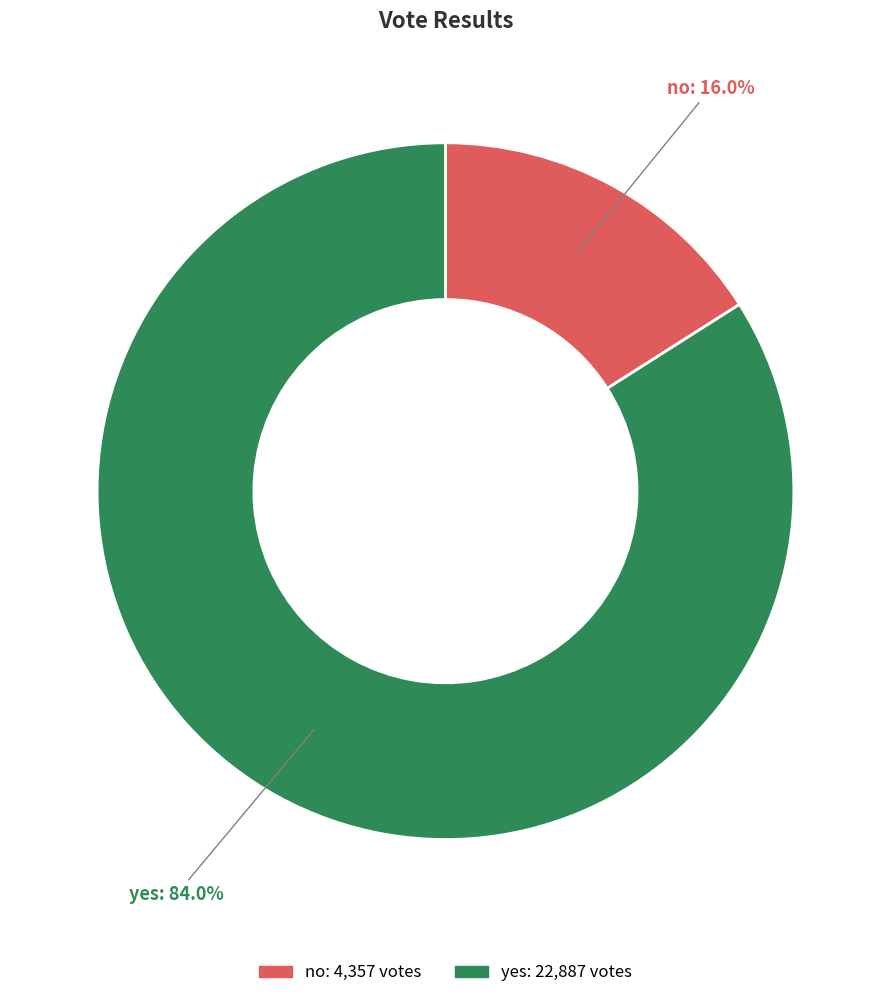

Which category has the biggest portion of the pie?

yes